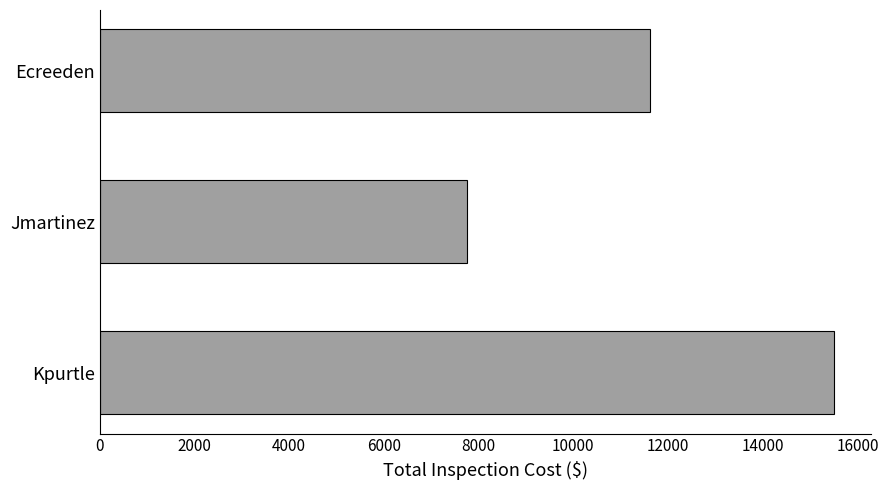

Reading top to bottom, list all the values displayed in this chart.

11625	7750	15500